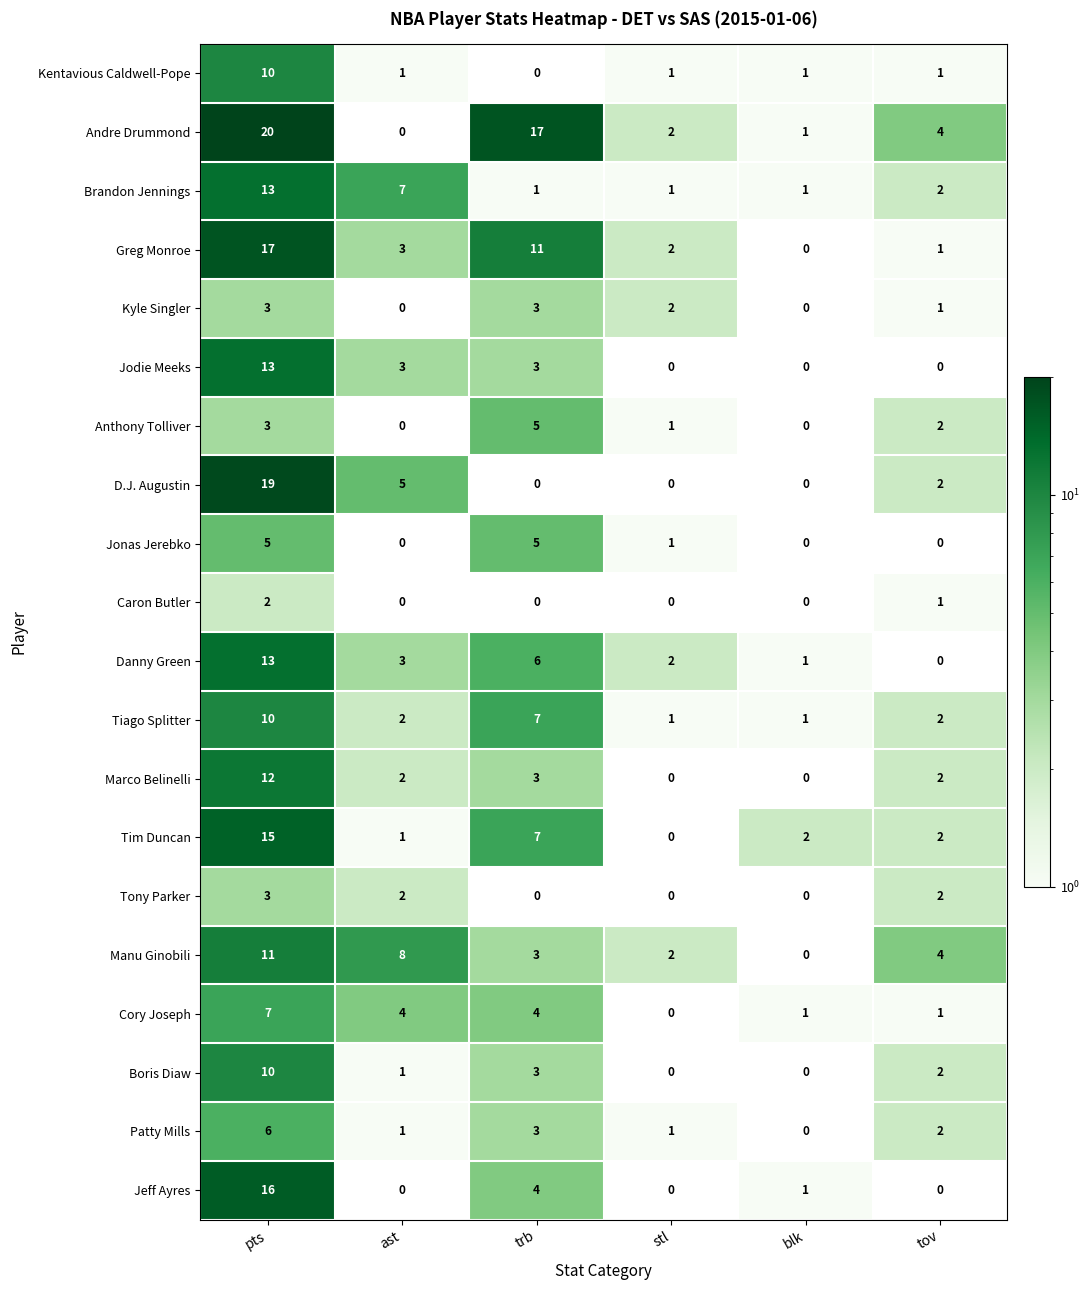

What is the average value of the Marco Belinelli series?

3